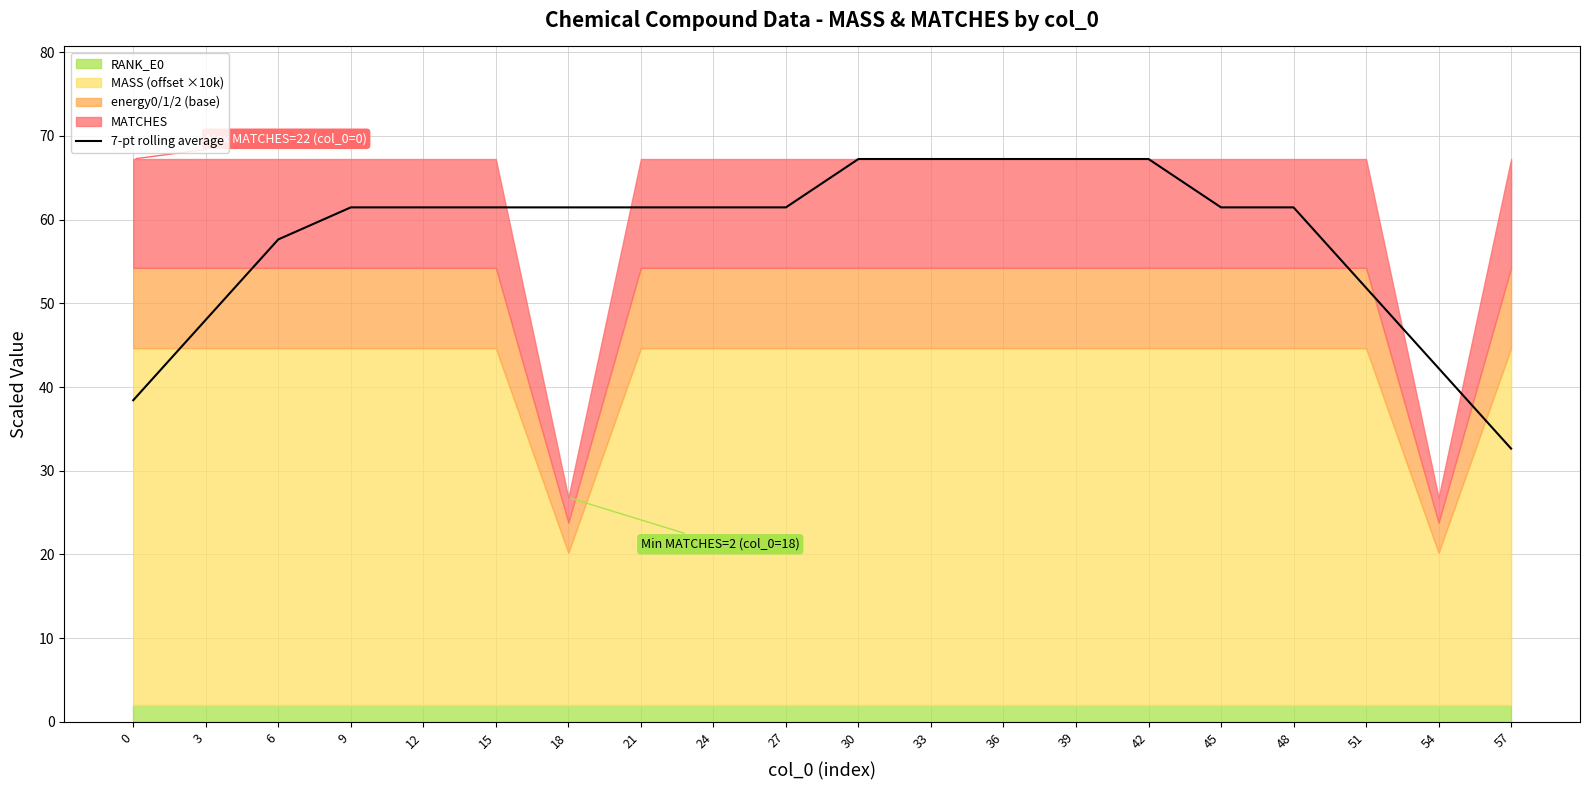

What is the difference between the second highest and minimum values?

34.6